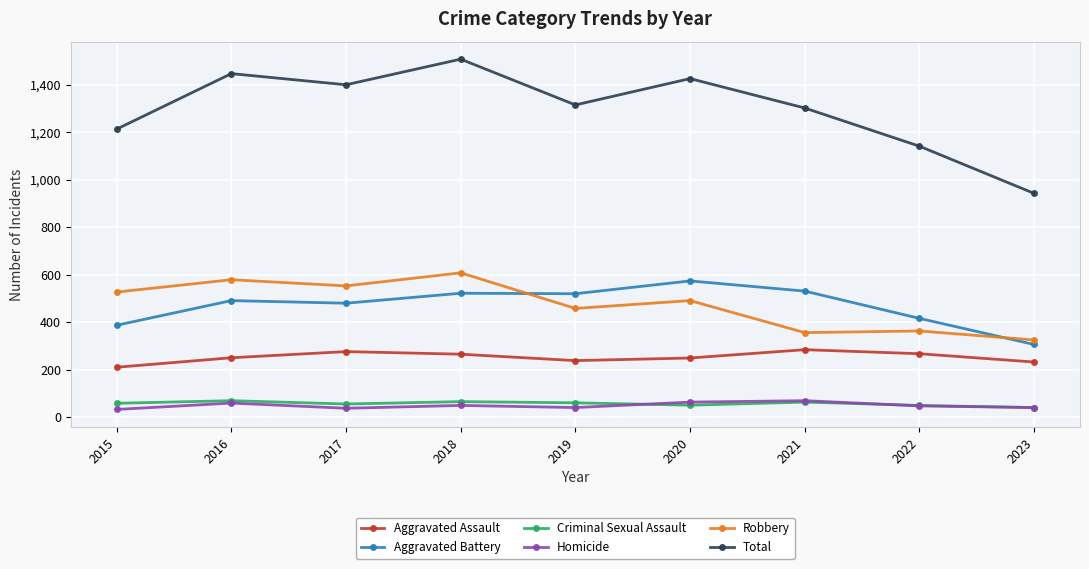

How many values in the Robbery series are below 491?

4